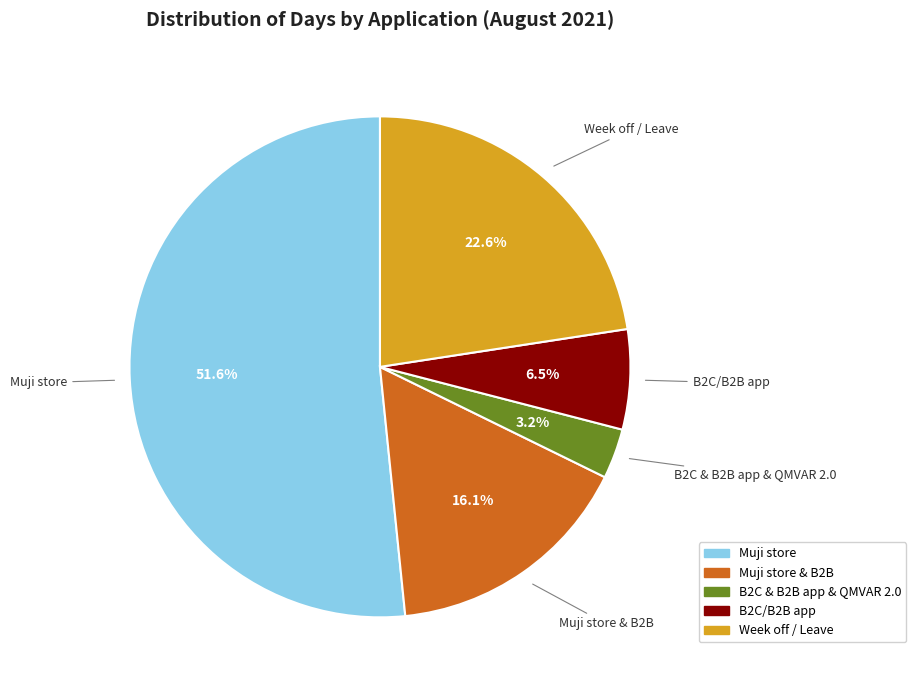

Which slice is the largest?

Muji store